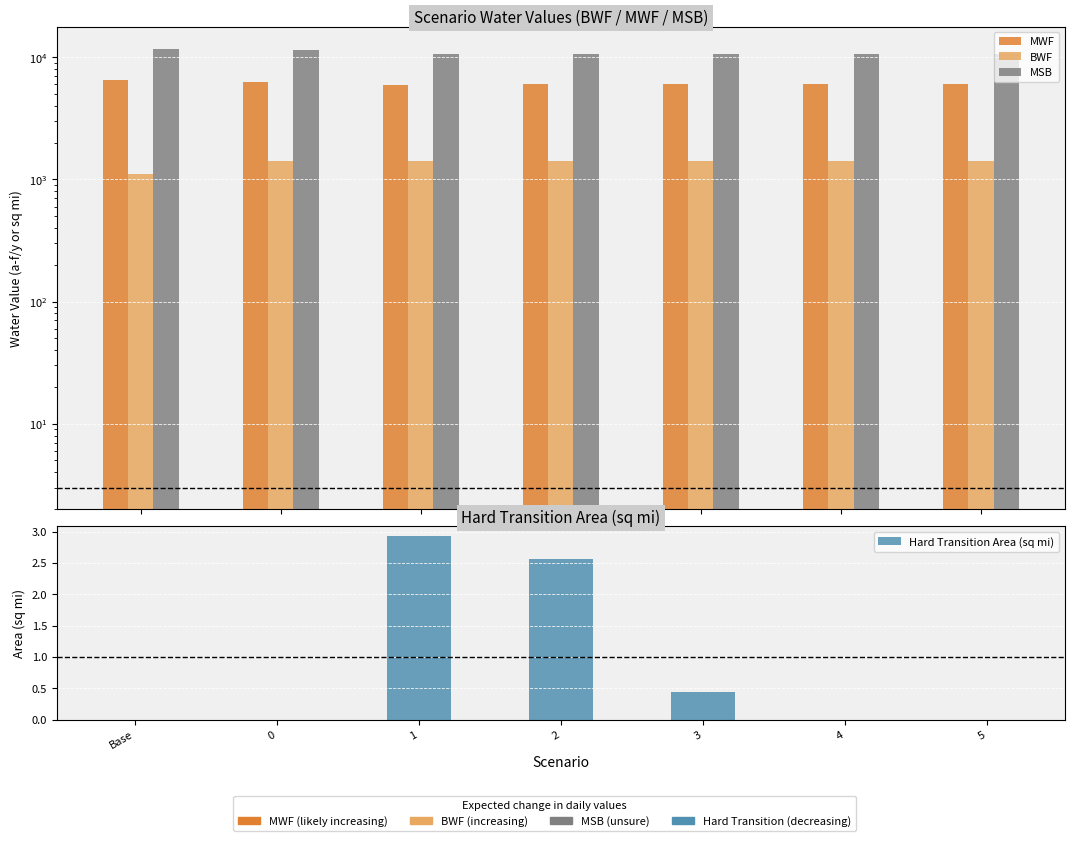

Which label corresponds to the largest value in the chart?

Base